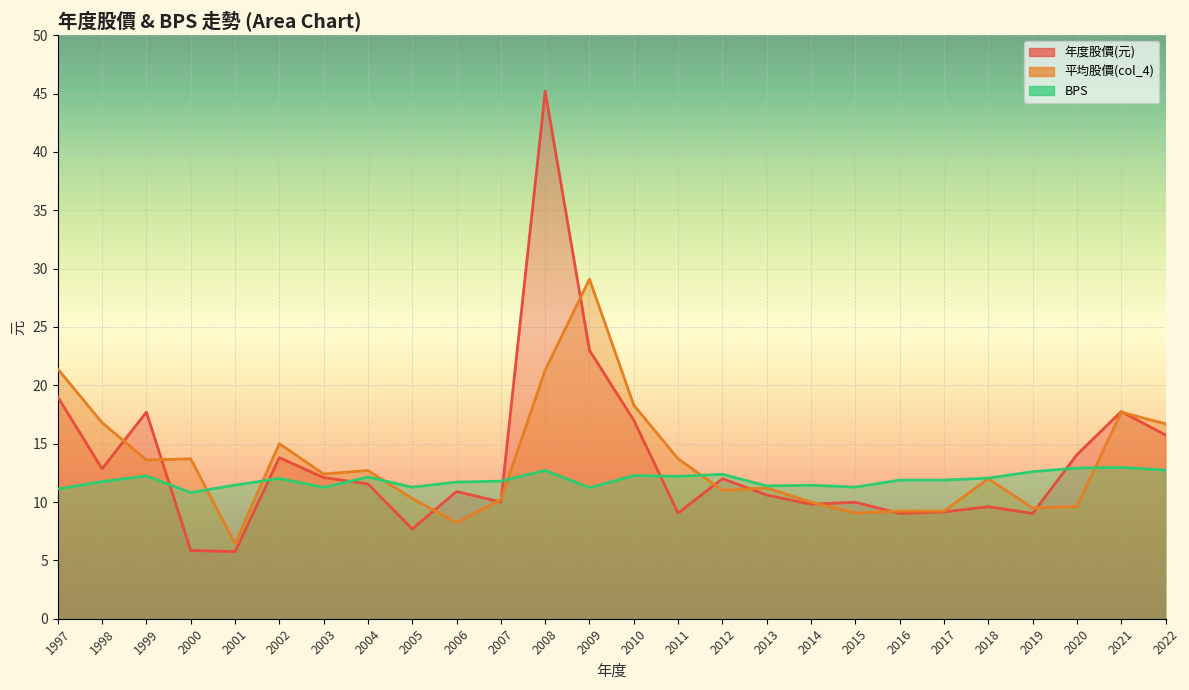

At how many categories does at least one series exceed 23?

2